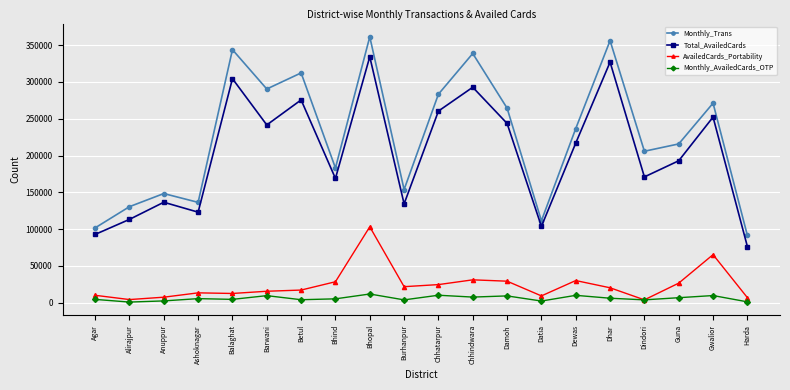

True or false: Total_AvailedCards and AvailedCards_Portability cross at least once.

False